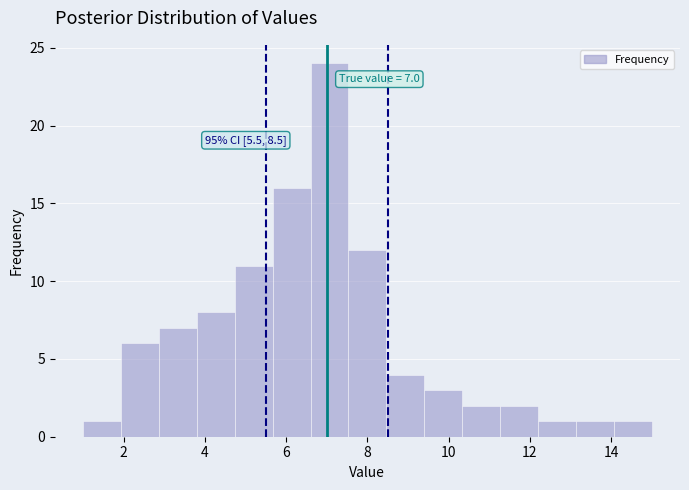

Which range on the x-axis has the tallest bar?

6.6 to 7.6